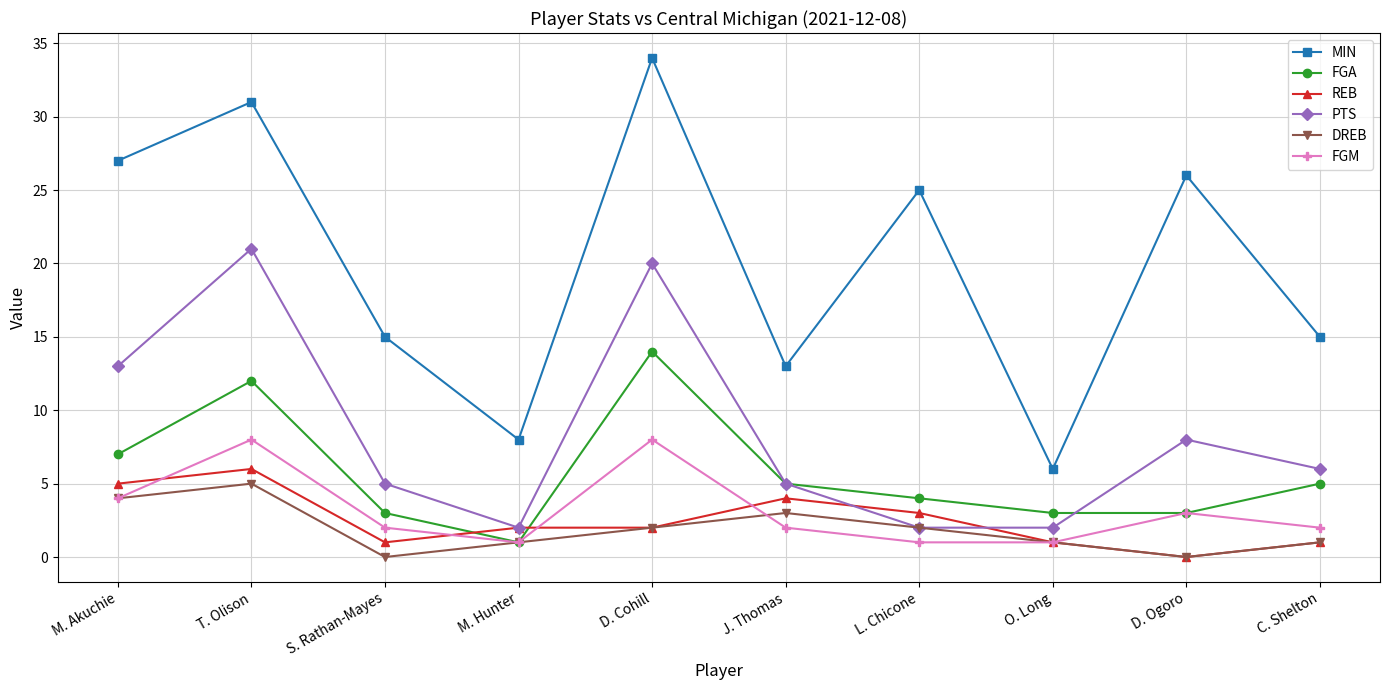

The FGA series shows 12 at T. Olison. True or false?

True